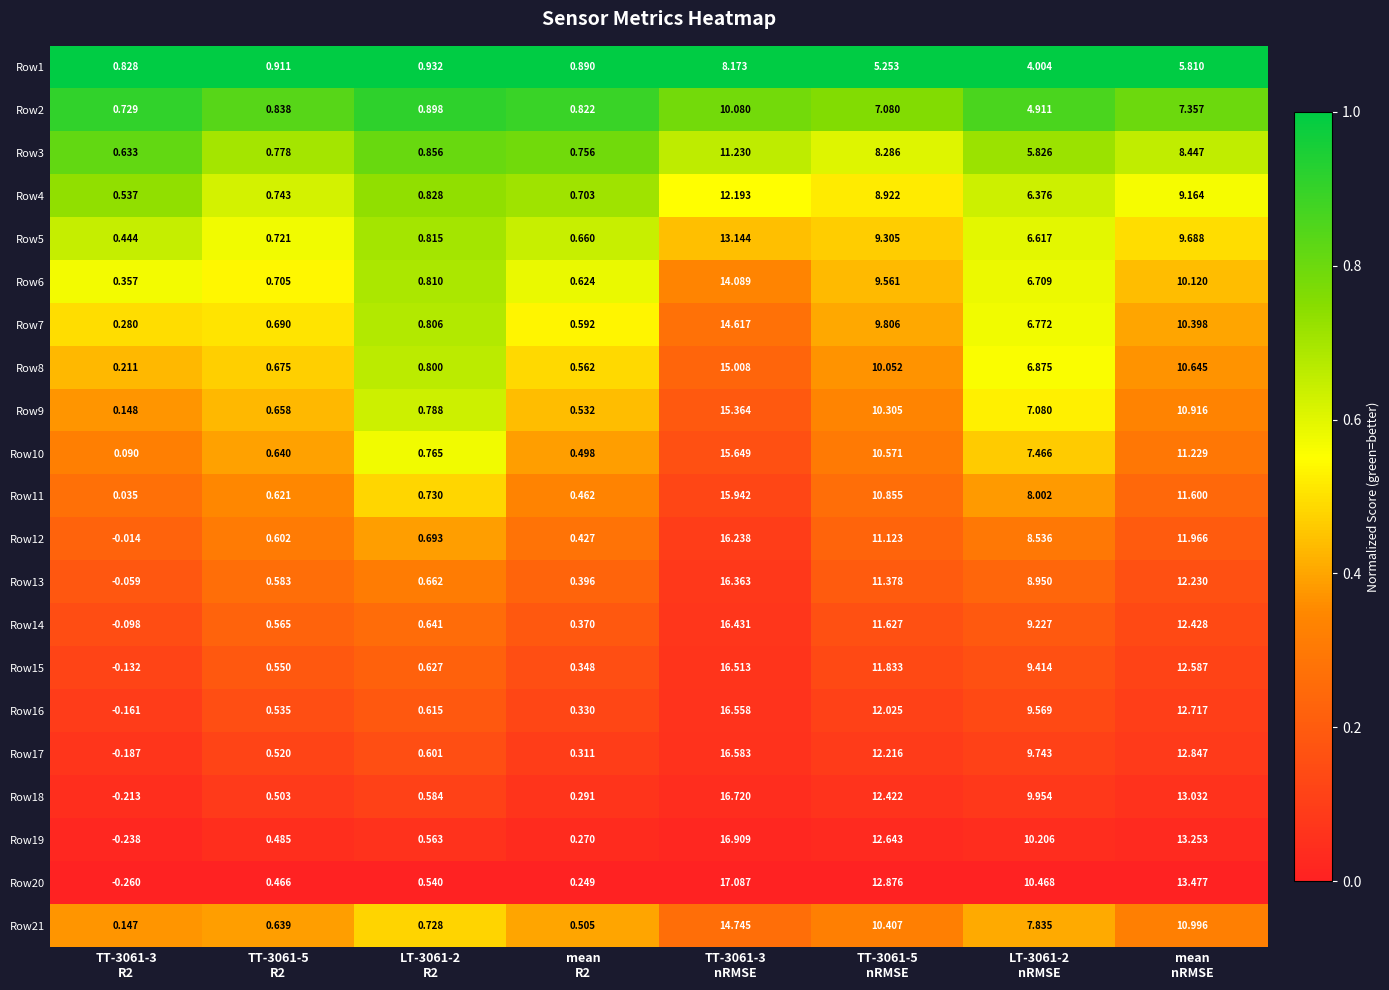

Which category has the highest value across all series?

TT-3061-3
nRMSE